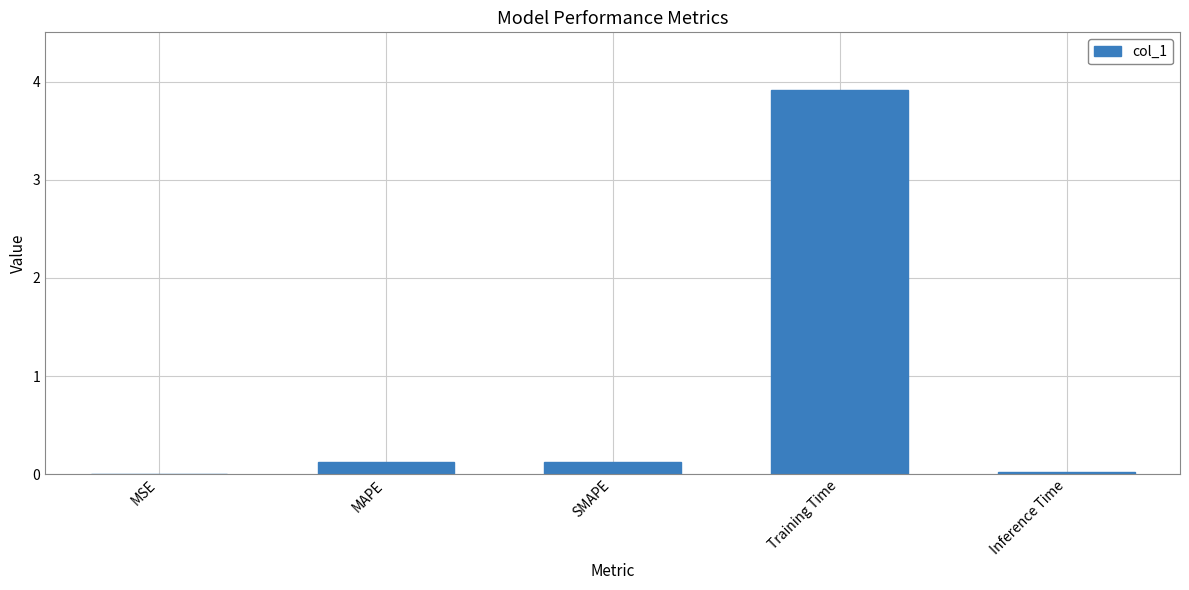

The chart shows a value of 0.0 at Inference Time. True or false?

True